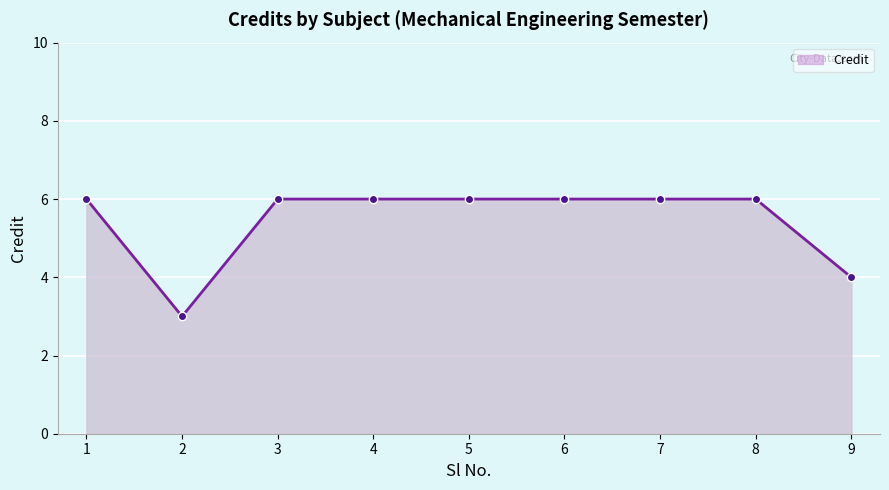

Reading left to right, what are all the values shown in this chart?

1=6	2=3	3=6	4=6	5=6	6=6	7=6	8=6	9=4